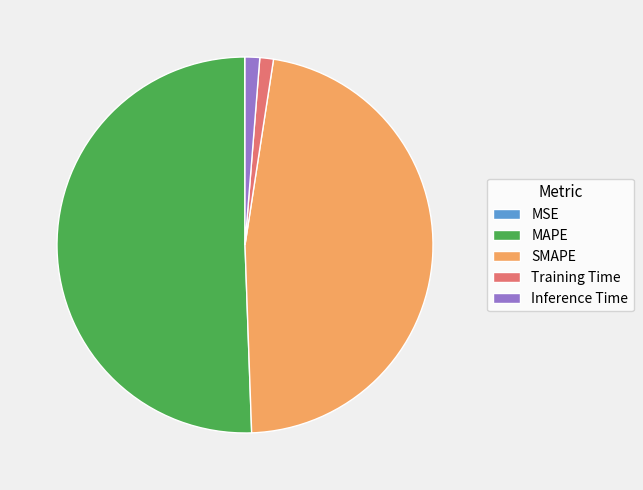

What is the largest slice in the pie chart?

MAPE